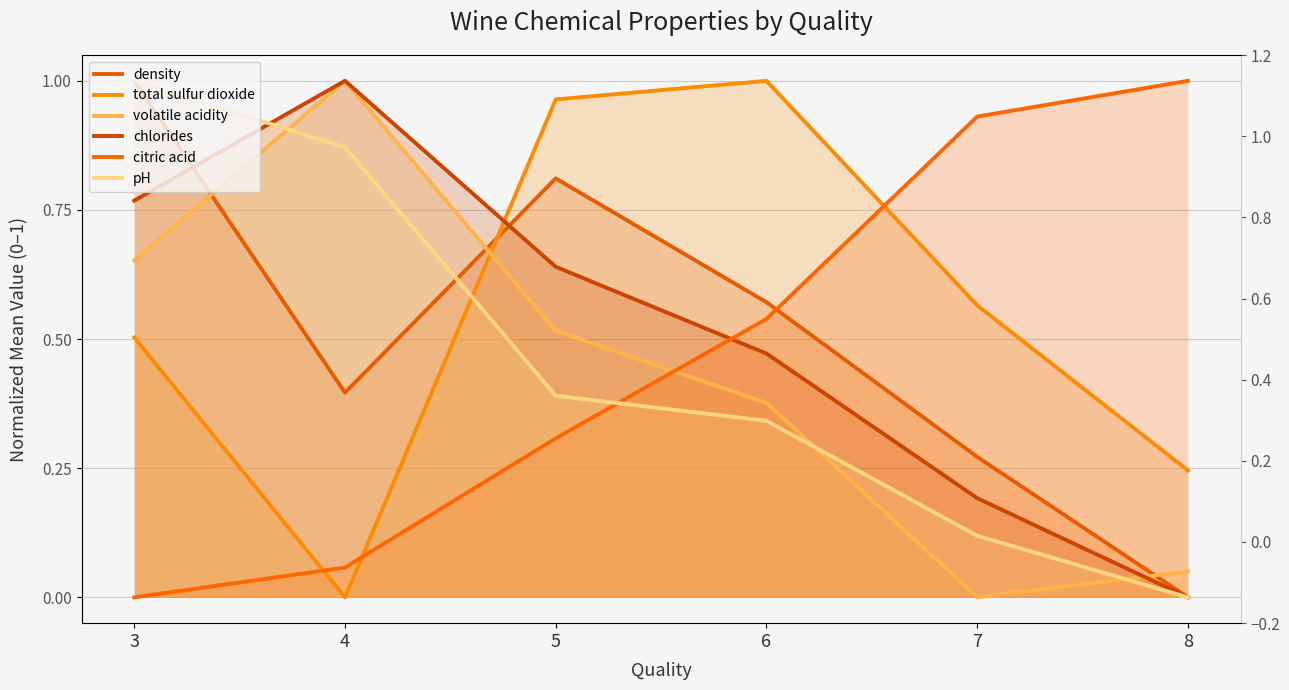

How many data points does each series have?

6